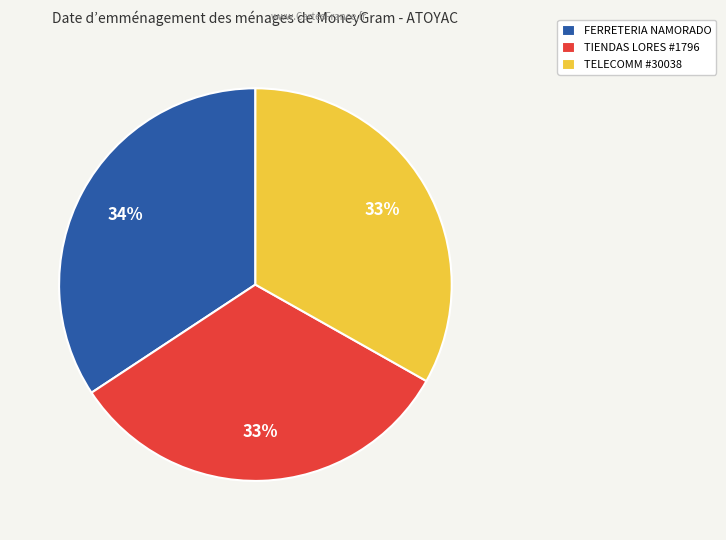

How many slices are in this pie chart?

3